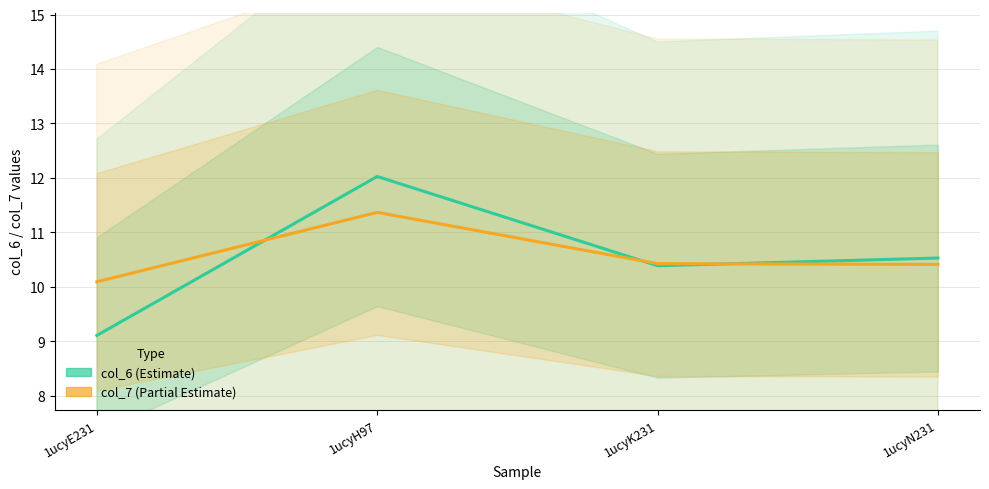

What is the label of the 3rd point from the left?

1ucyK231